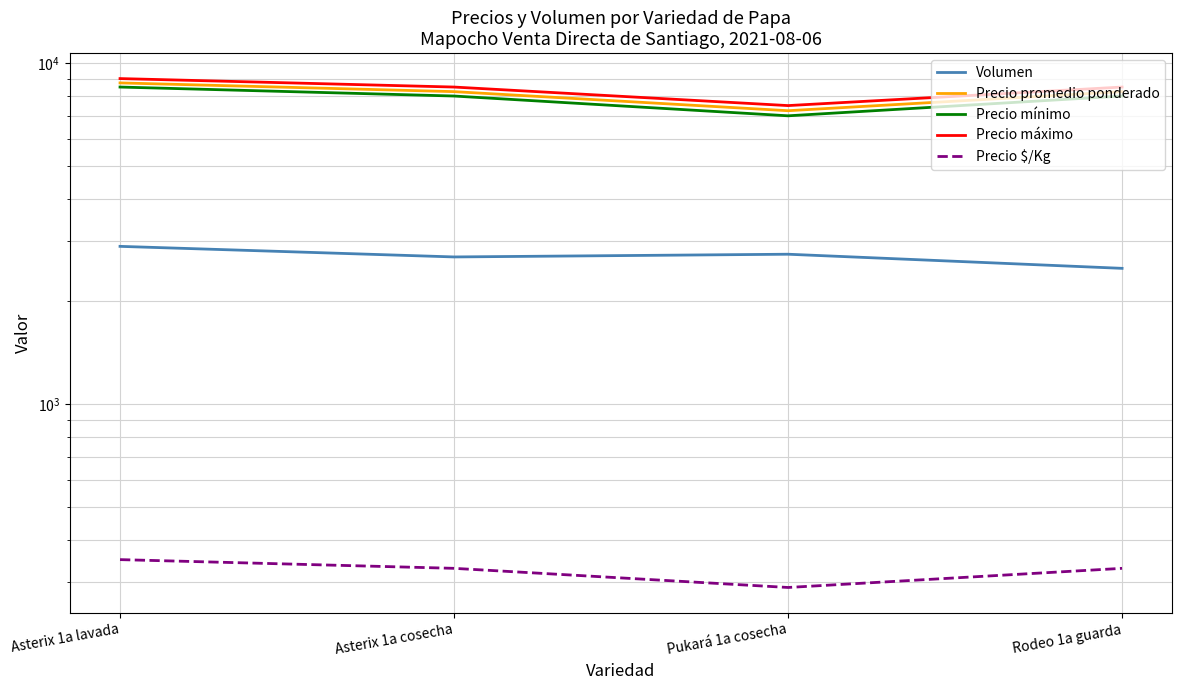

The value of Precio $/Kg at Rodeo 1a guarda is 531. True or false?

False